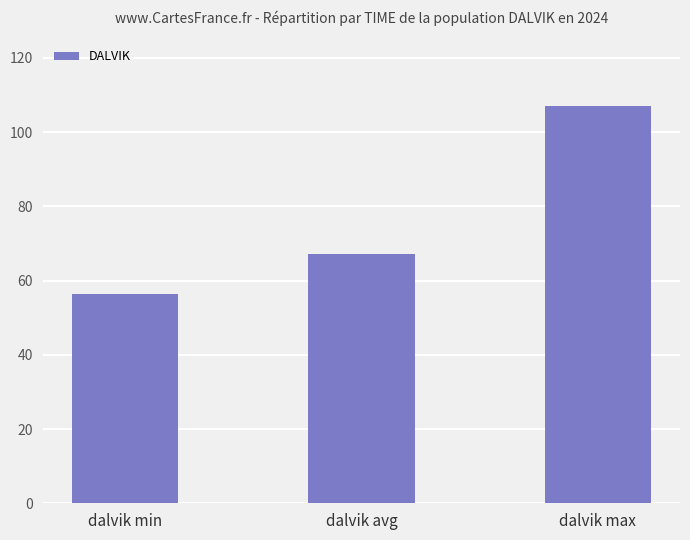

Read the value at dalvik min.

56.4